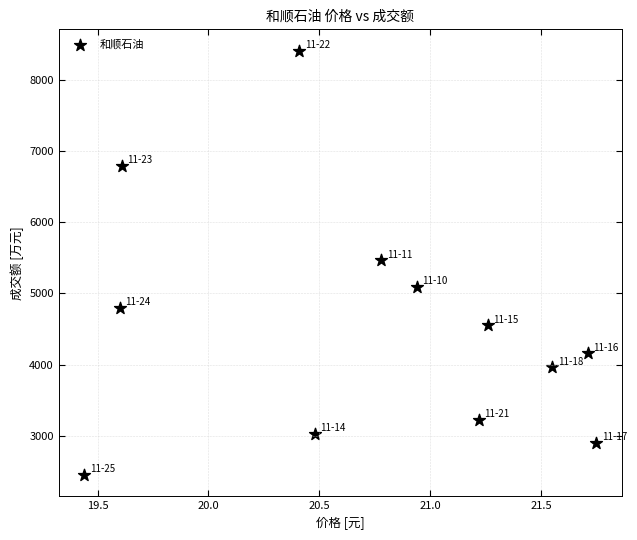

What is the average Y value?

4568